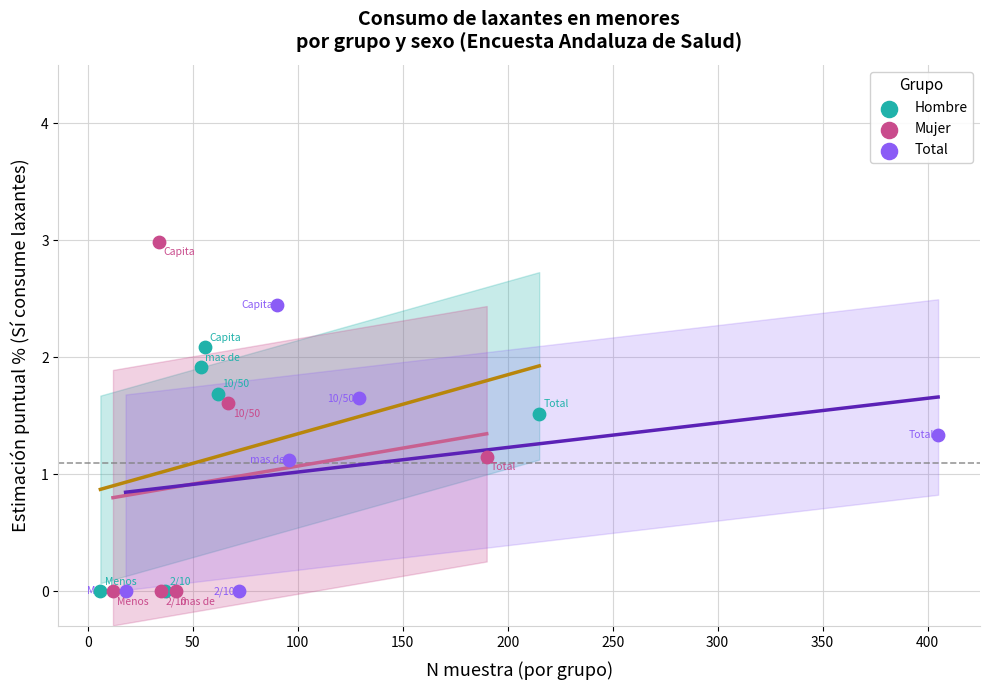

What are all the series names shown in the legend?

Hombre, Mujer, Total